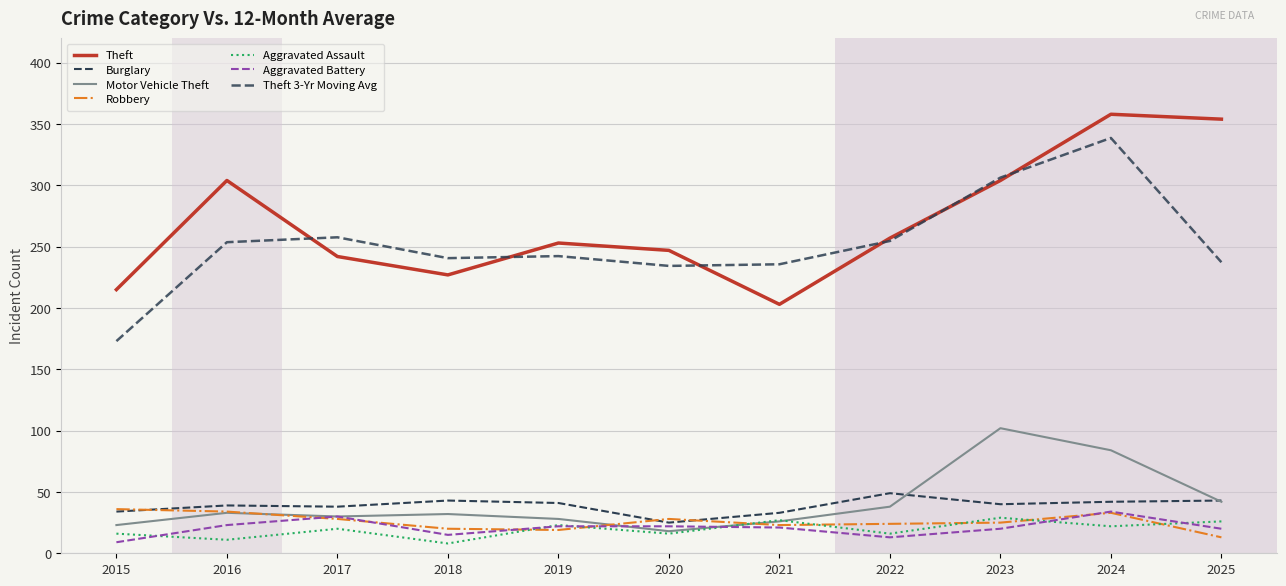

How many lines are shown in the chart?

7